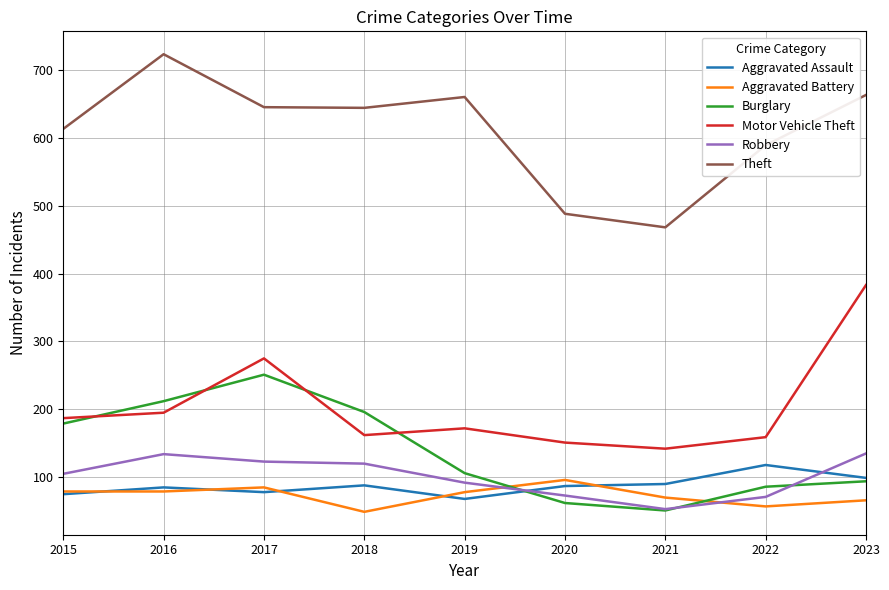

What is the difference between the highest and lowest values at 2021?

417